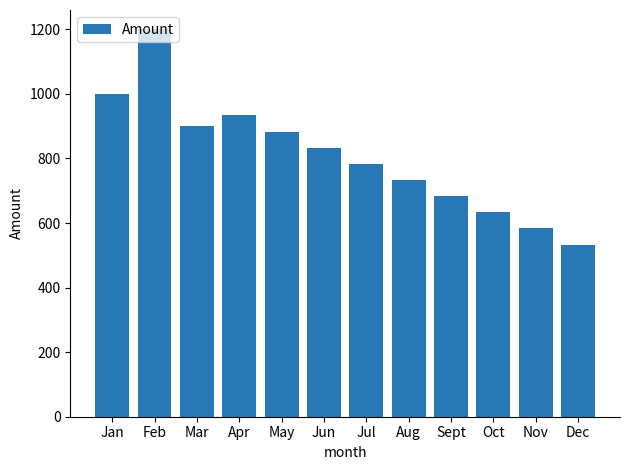

What value does the data have at Oct?

633.3